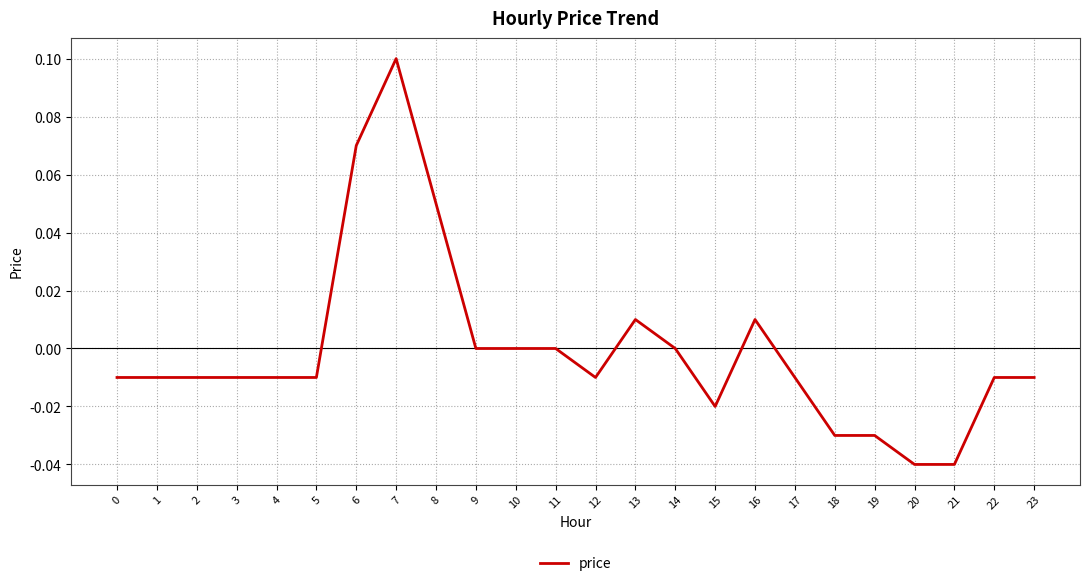

Between 15 and 20, which is larger?

15